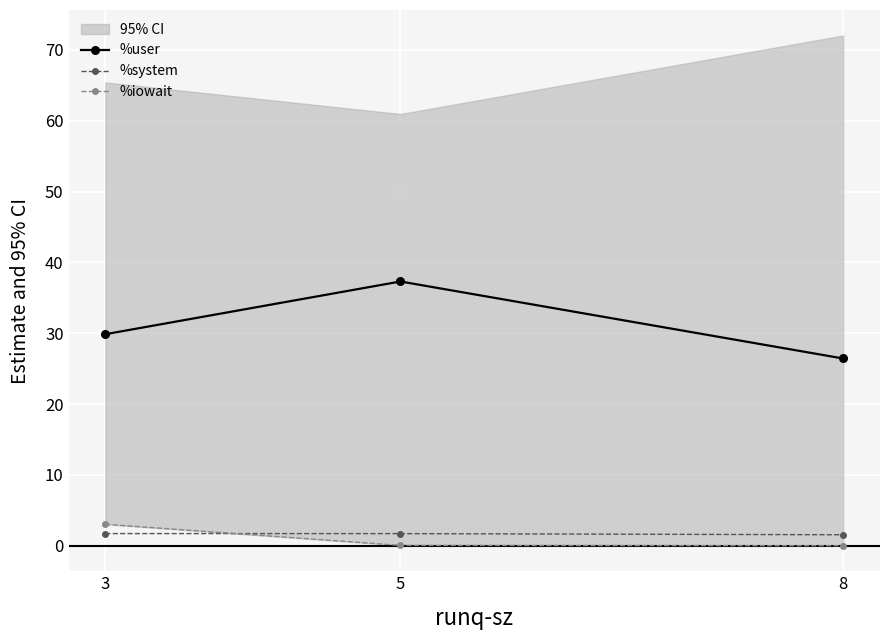

What is the sum of the %user values at 5 and 8?

63.7